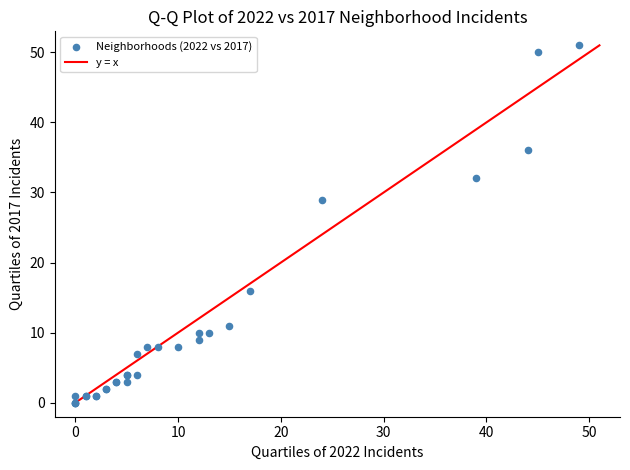

What Y value in the scatter plot is closest to 25?

29